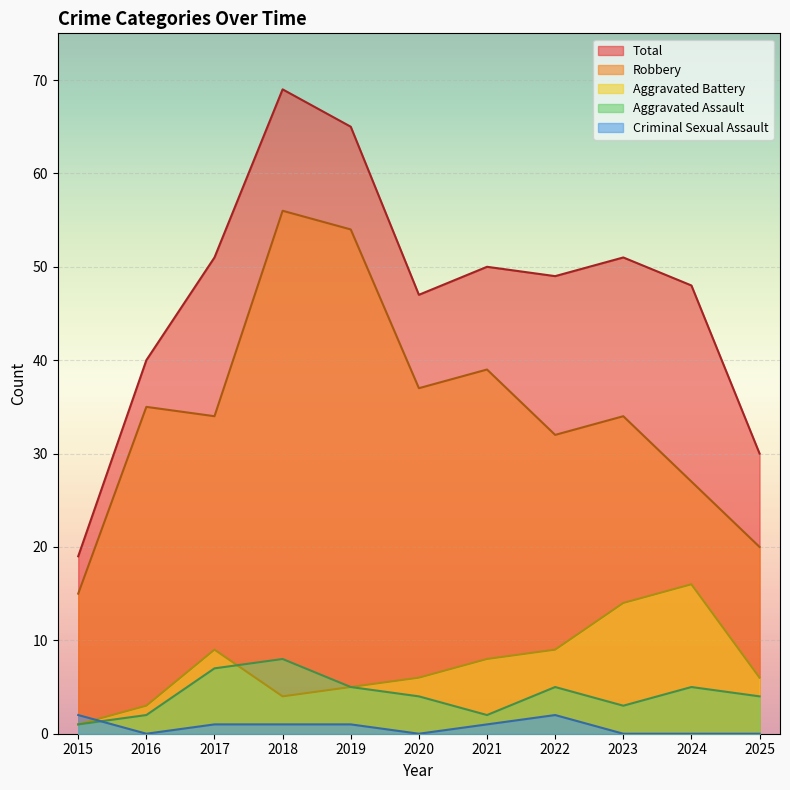

True or false: Robbery and Criminal Sexual Assault intersect in this chart.

False